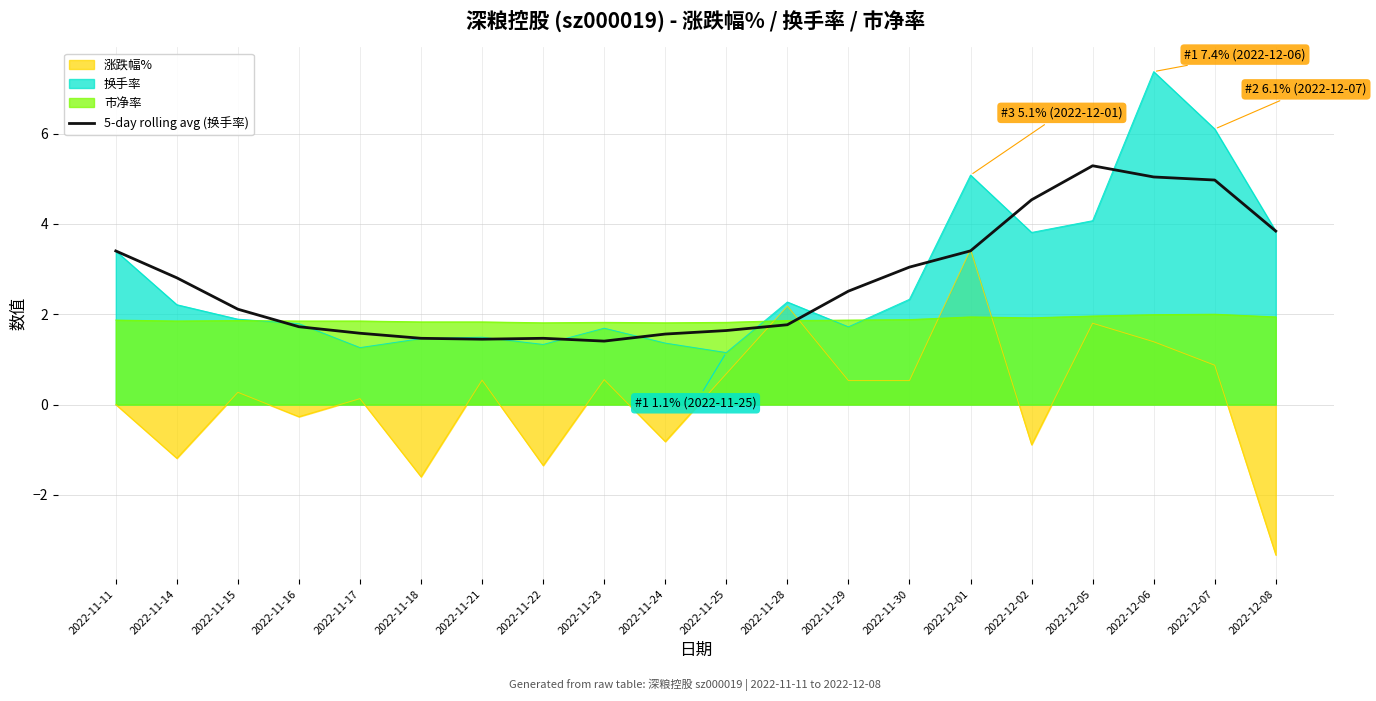

Which label corresponds to the smallest value in the chart?

2022-12-08